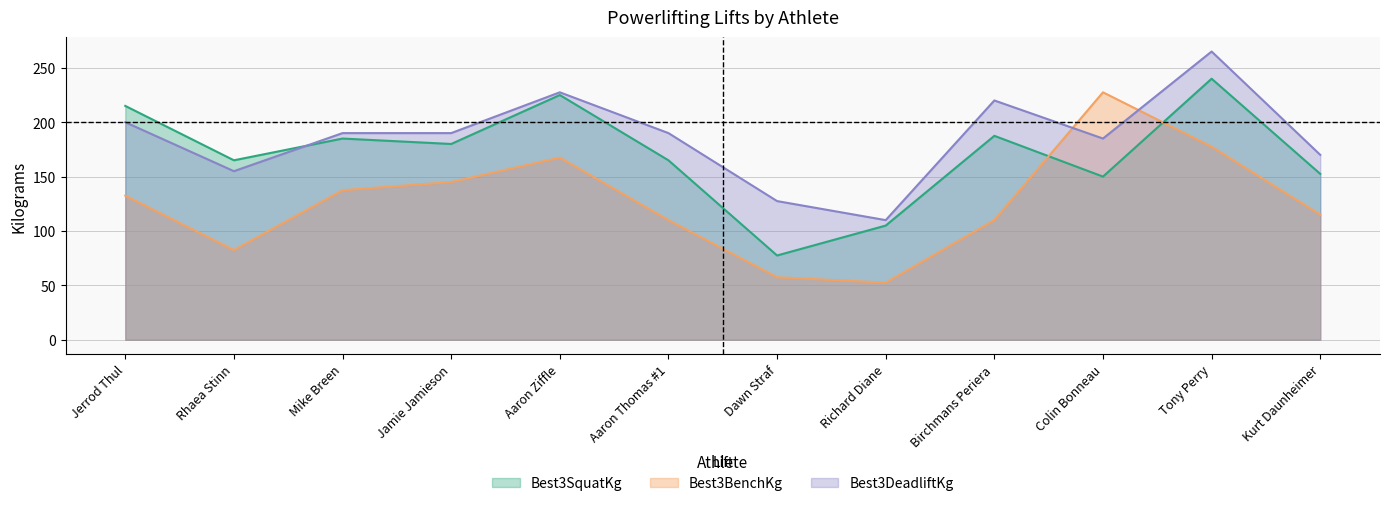

How many categories are shown in the chart?

12